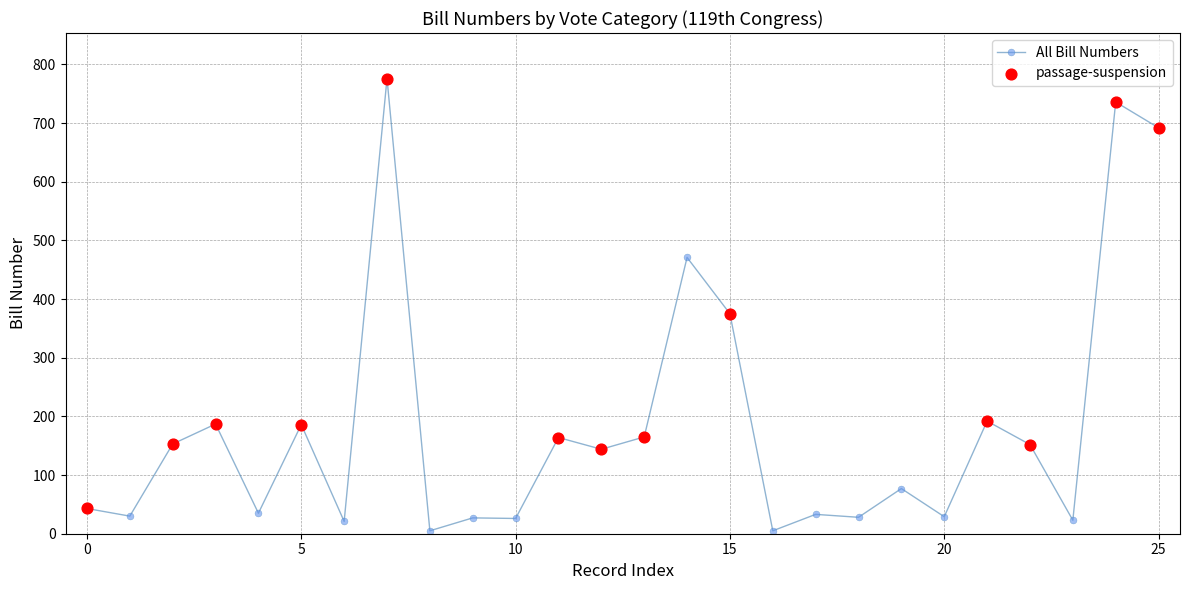

True or false: there are more than 1 points higher than both neighbors.

True